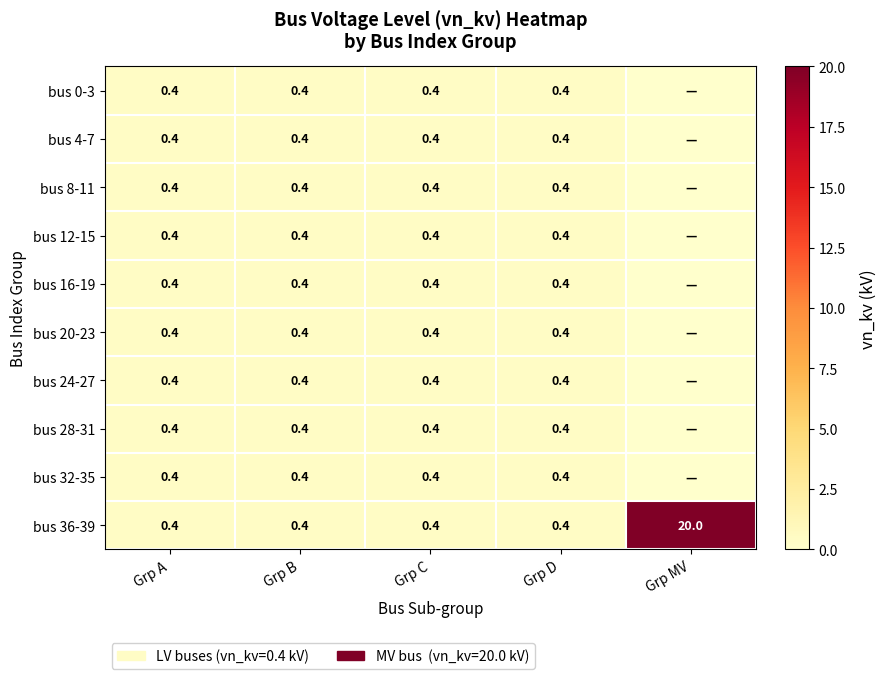

At which label does bus 36-39 reach its peak?

Grp MV